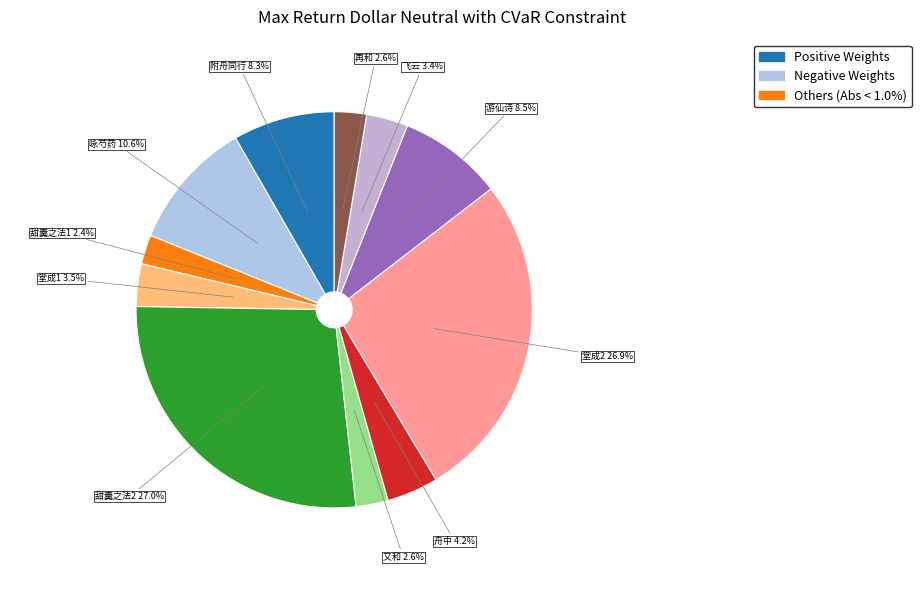

Is 甜羹之法2 the majority of the pie?

No